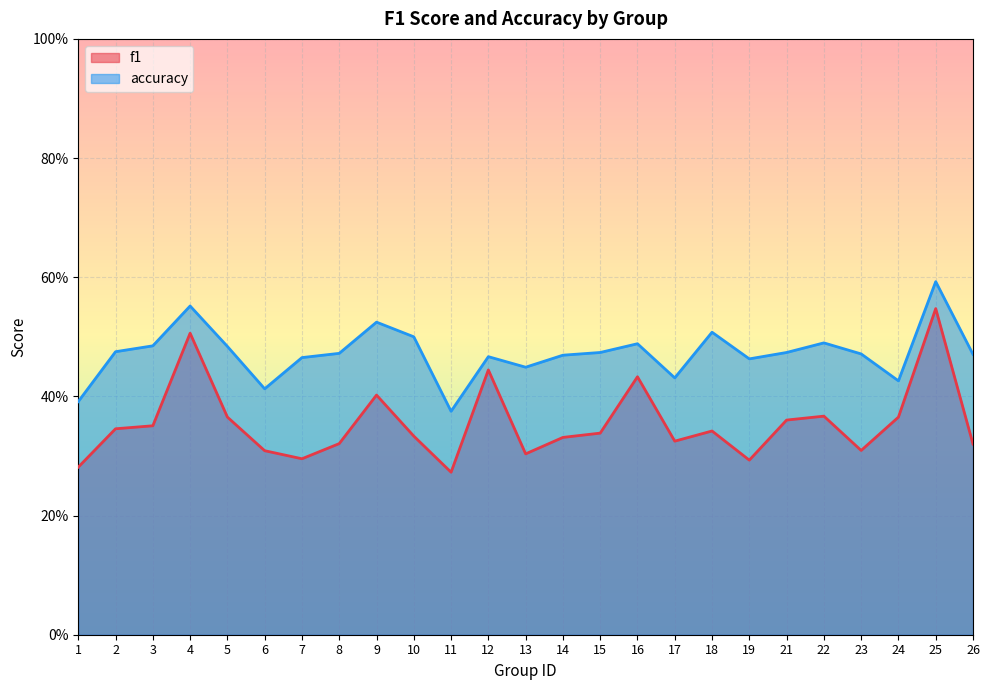

Count the number of categories in the chart.

25